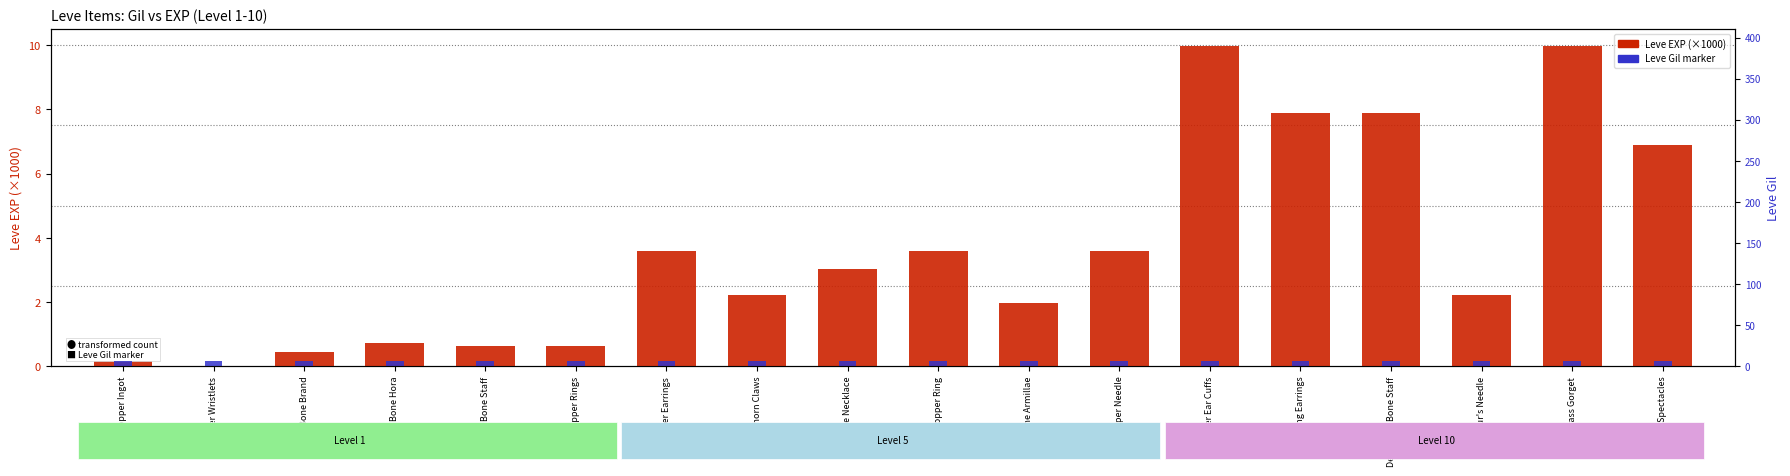

Which series has the widest spread of values?

Leve EXP (×1000)